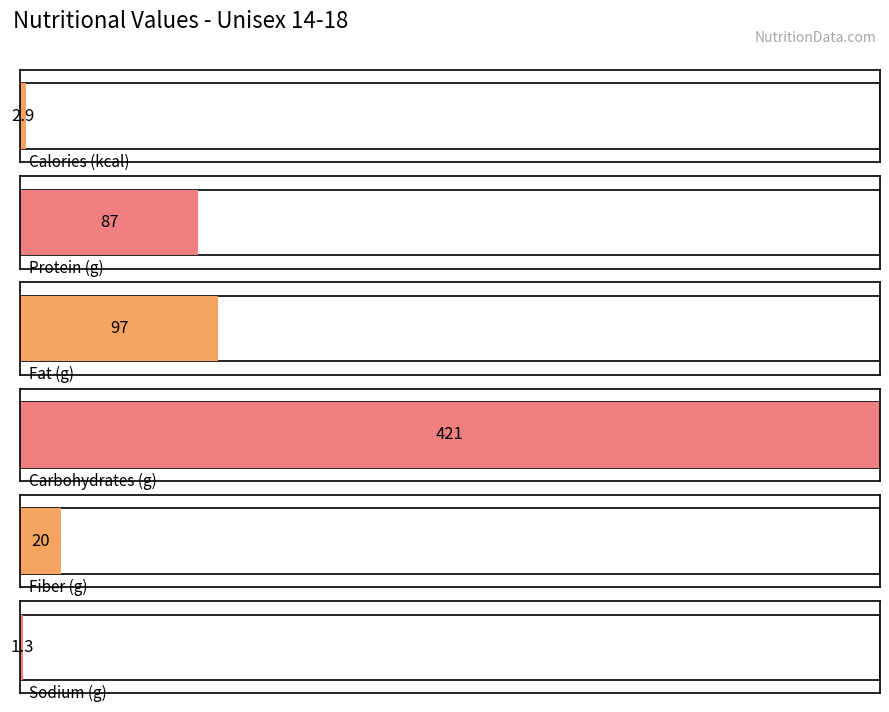

How many distinct data groups are displayed?

1